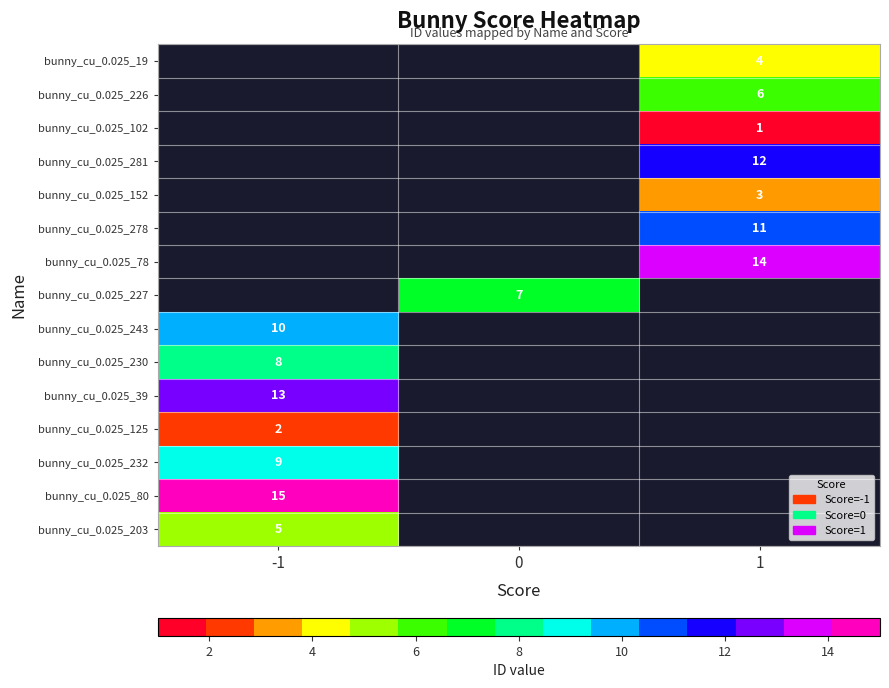

Is it true that bunny_cu_0.025_230 equals 8 at -1?

True